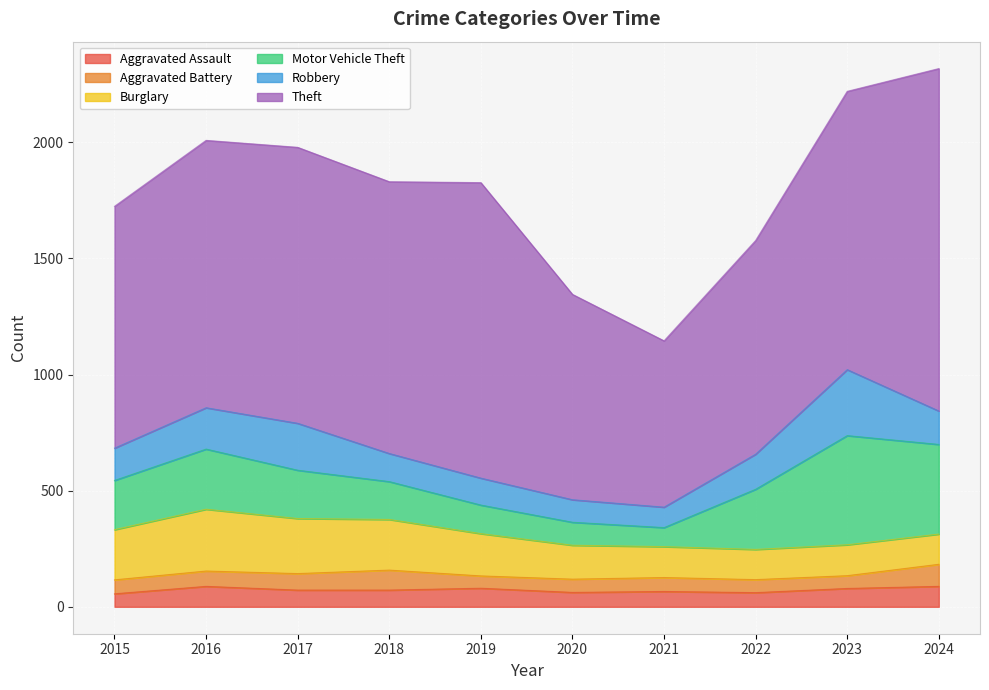

How many interior local valleys does the Robbery series have?

1